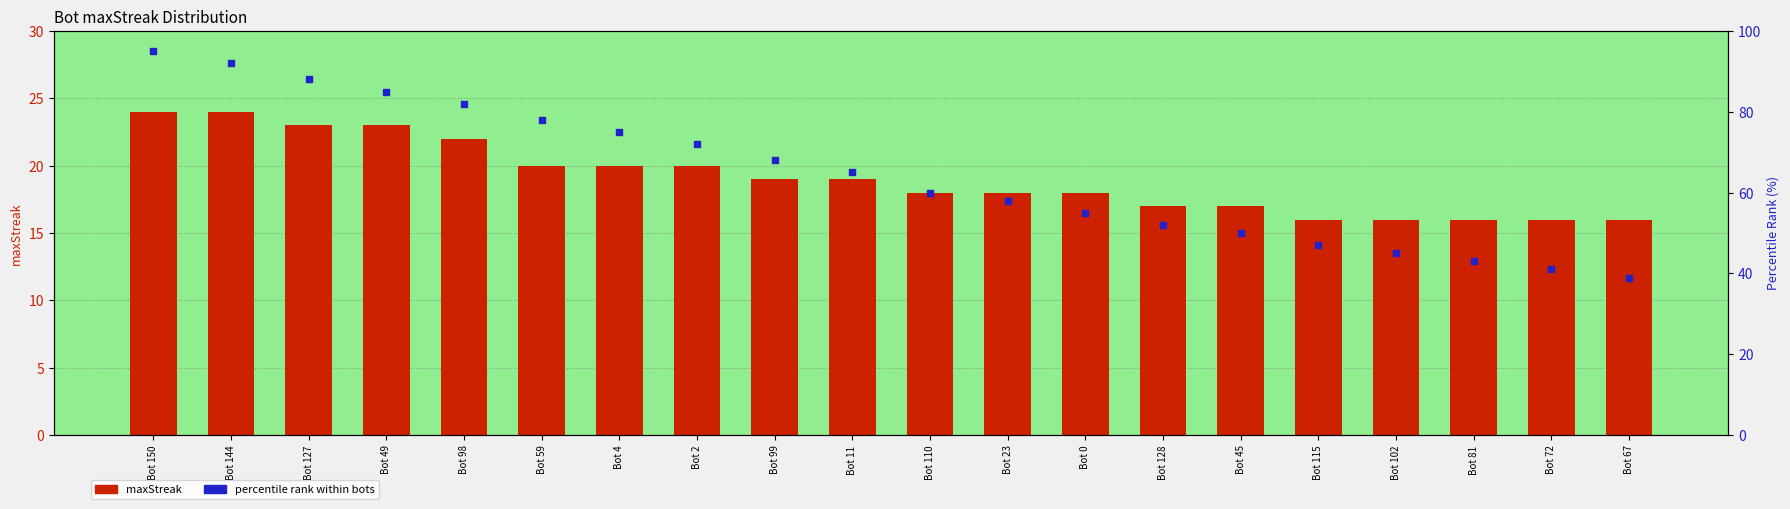

Which series reaches the minimum Y coordinate?

maxStreak (Bot)